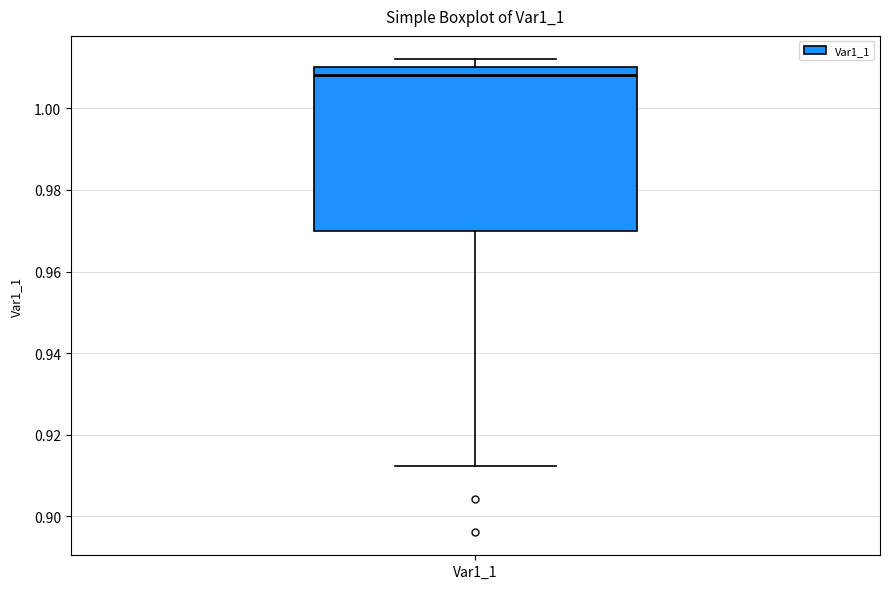

Read this box plot against the y-axis: the position of the median line, the range covered by the box, and the ends of both whiskers. The values are not printed on the chart, so give them approximately, as read against the axis.

median 1.008, box 0.970 to 1.010, whiskers 0.912 to 1.012